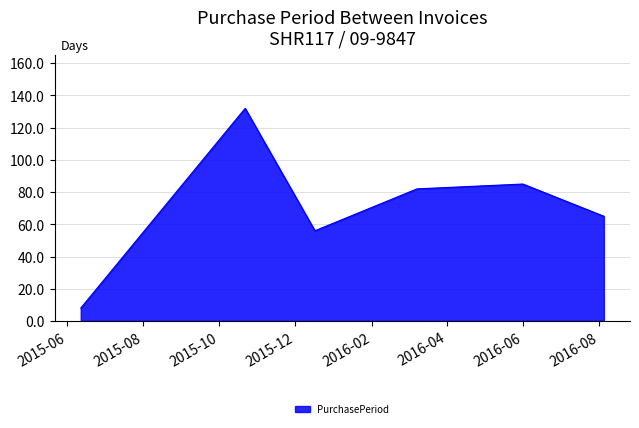

True or false: there are more than 2 points higher than both neighbors.

False